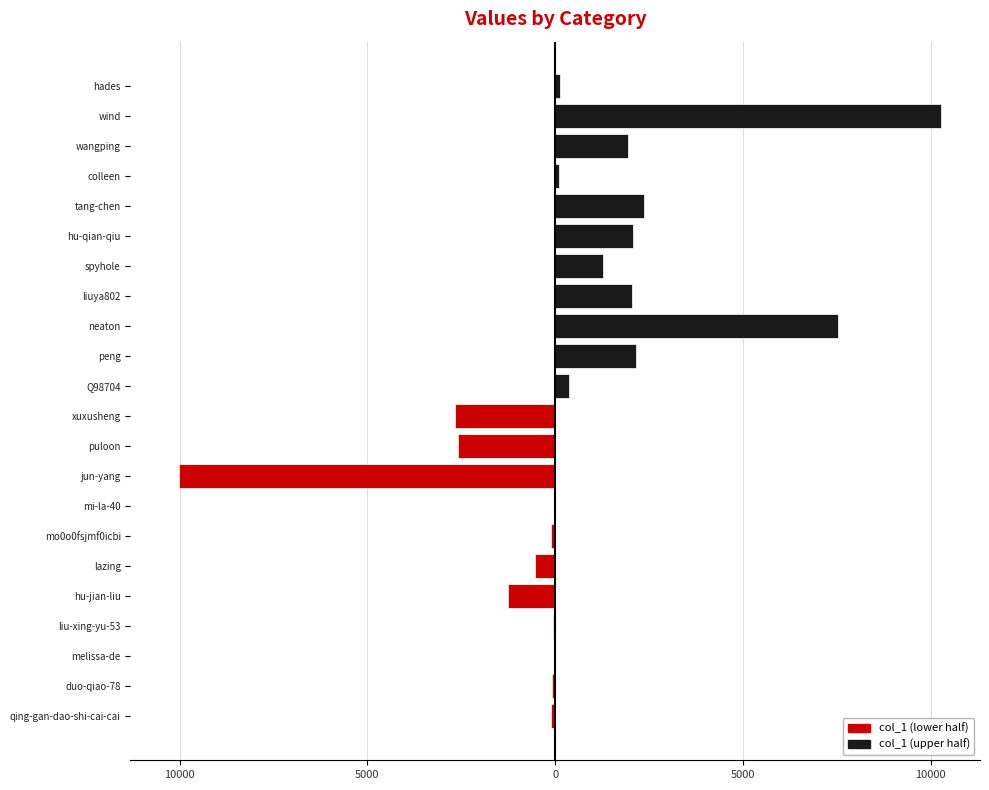

Which series has the largest range (max minus min)?

col_1 (upper half)